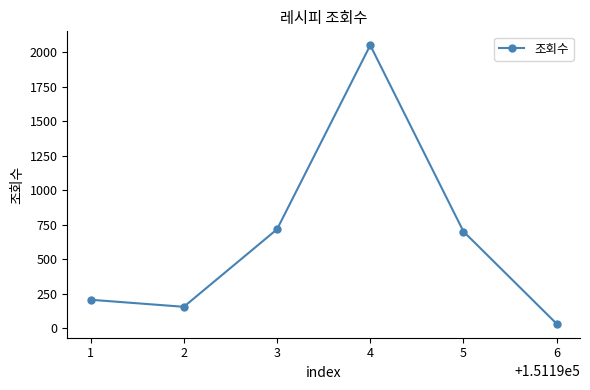

Reading left to right, extract all data points from this chart.

207	156	717	2049	701	33